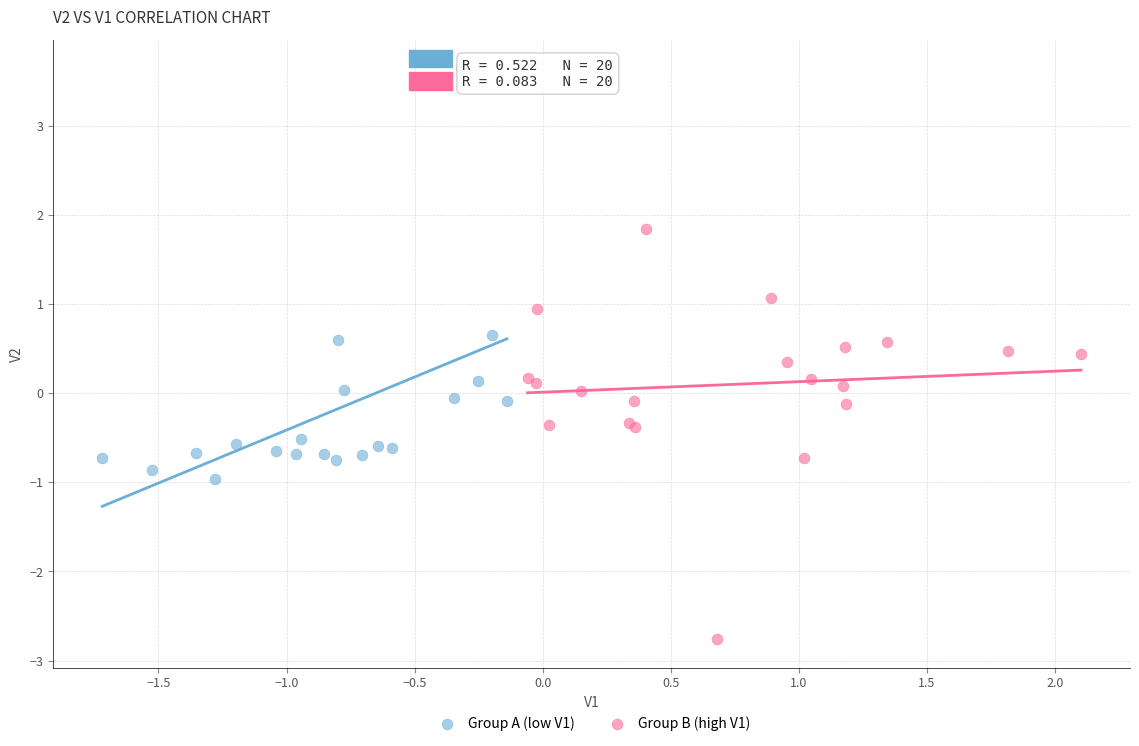

Which series contains the highest Y value?

Group A (low V1)